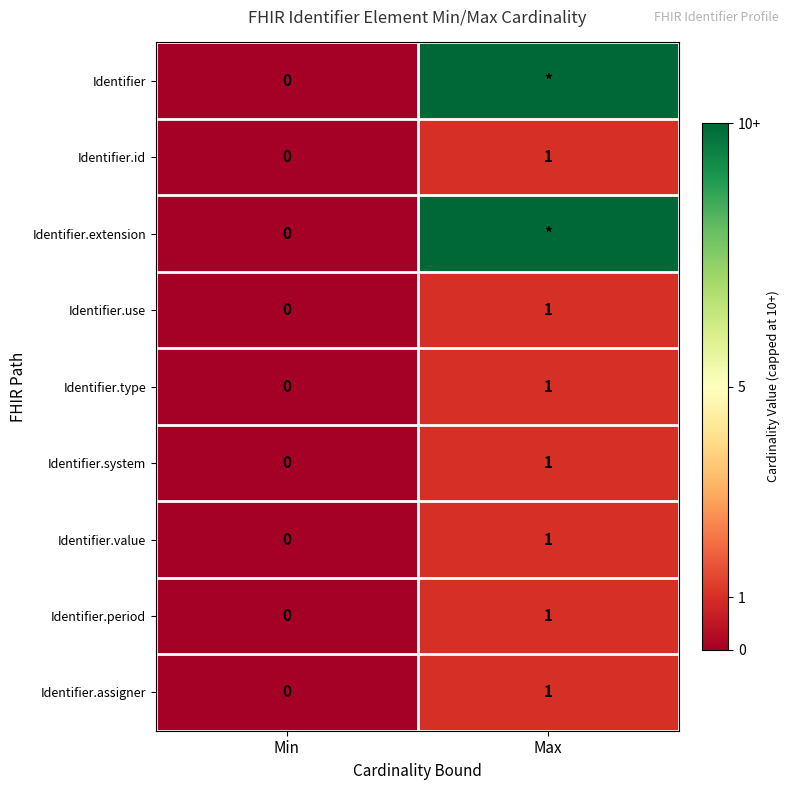

Is the value of Identifier.system at Min greater than the value of Identifier.type at Max?

No